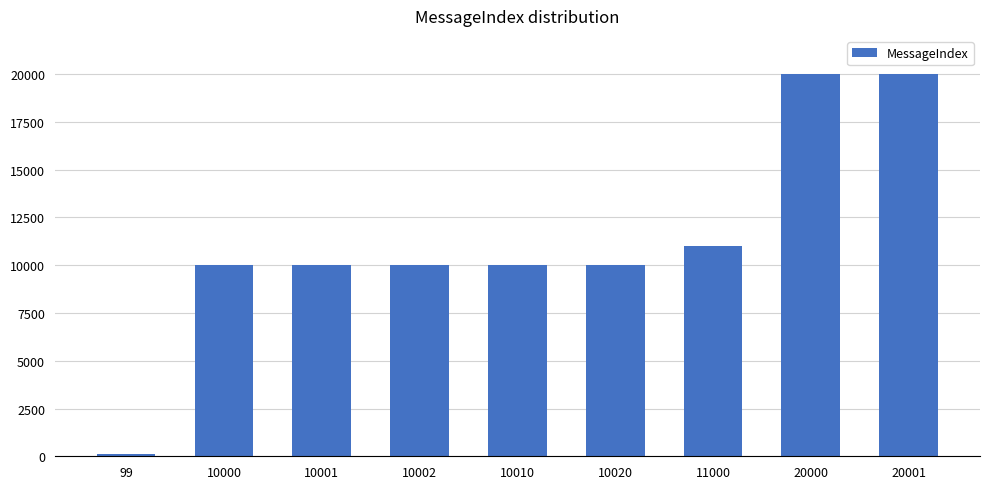

Is it true that the value at 11000 is 11000?

True